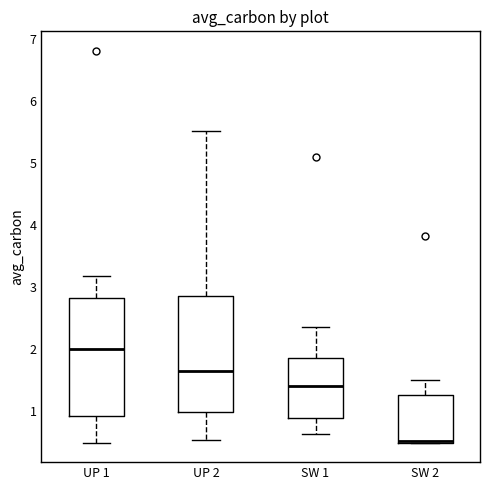

Where does the upper whisker of the box for UP 1 end on the y-axis? The values are not printed on the chart, so give them approximately, as read against the axis.

3.2